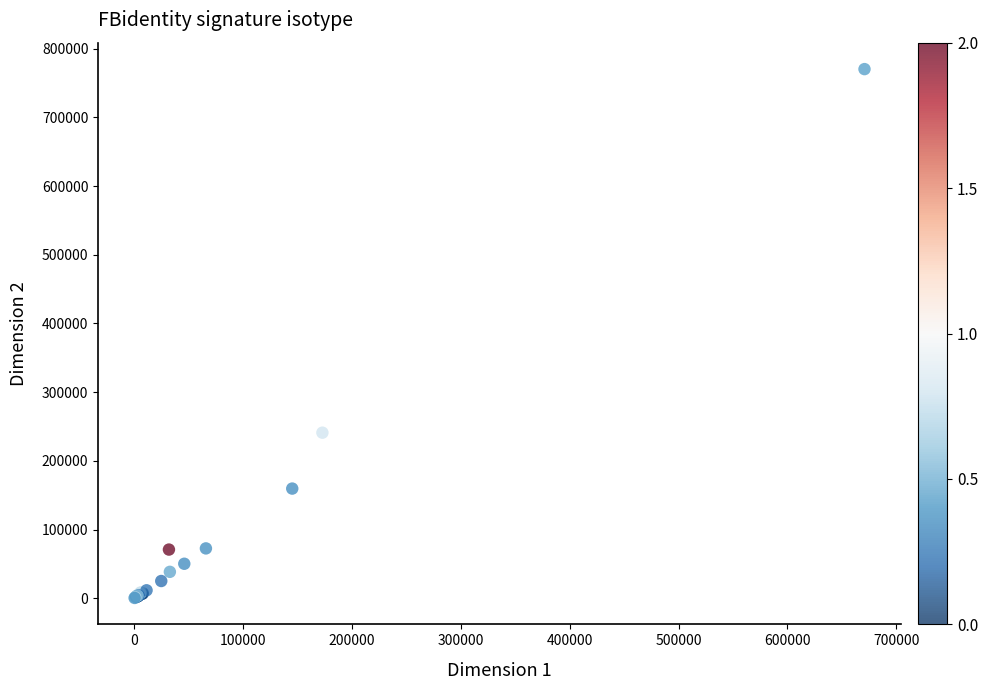

What Y value in the scatter plot is closest to 385357?

240991